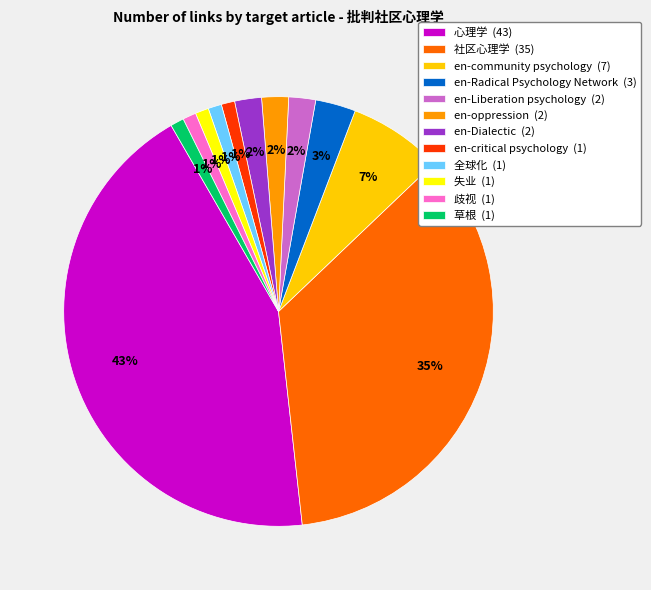

Does any single category account for the majority?

No